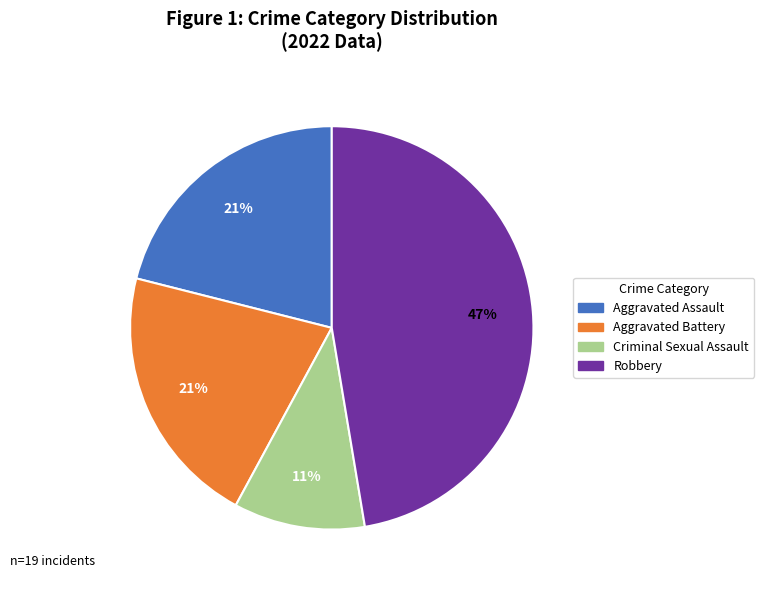

Which category has the biggest portion of the pie?

Robbery